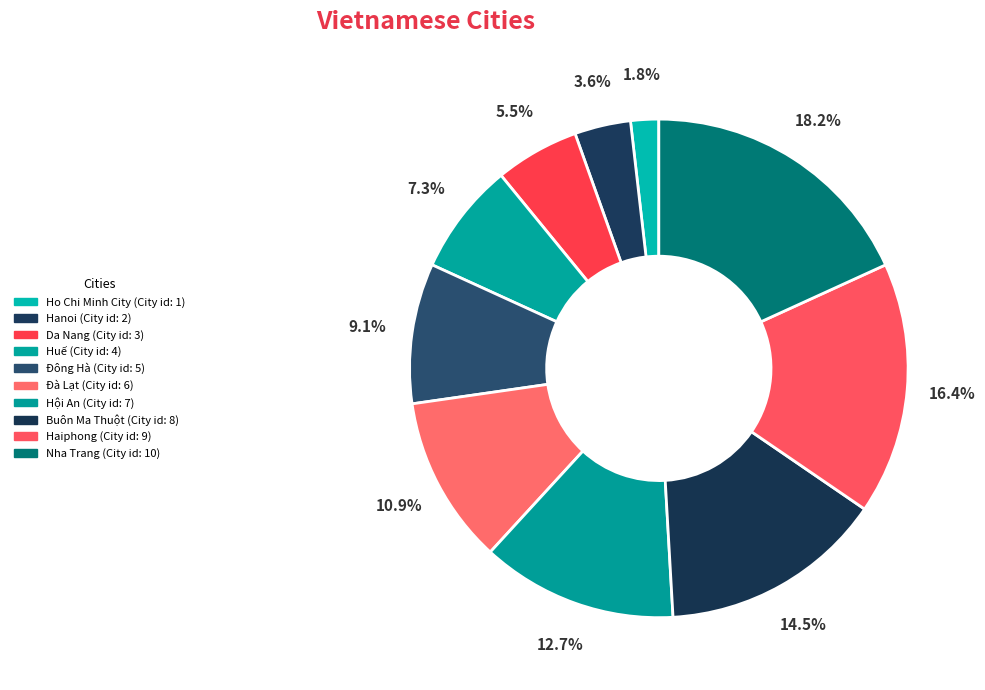

Approximately how many times larger is the value at Ho Chi Minh City compared to Da Nang?

0.3